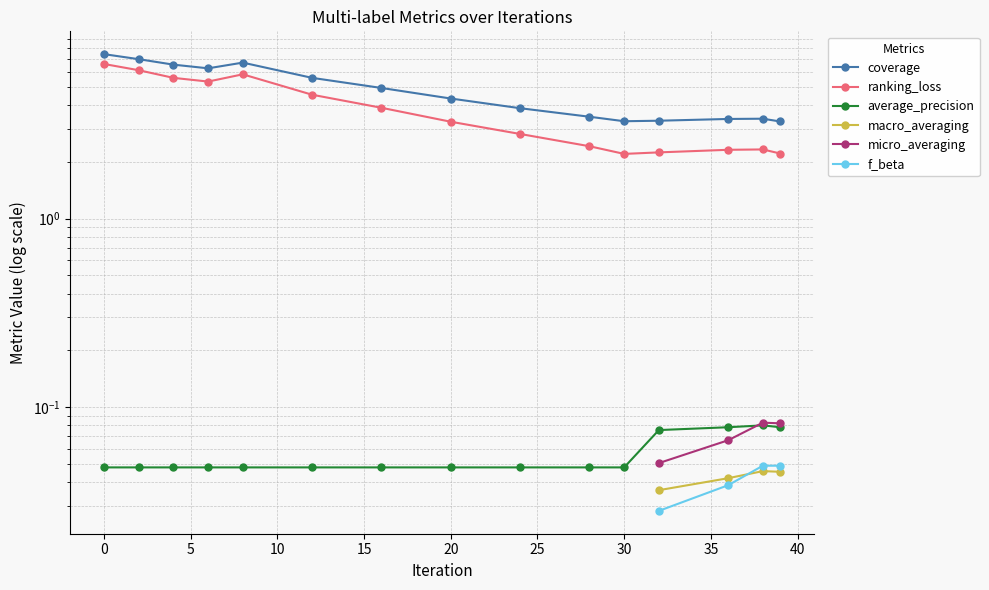

True or false: average_precision has a value of 0.1 at 0.

False